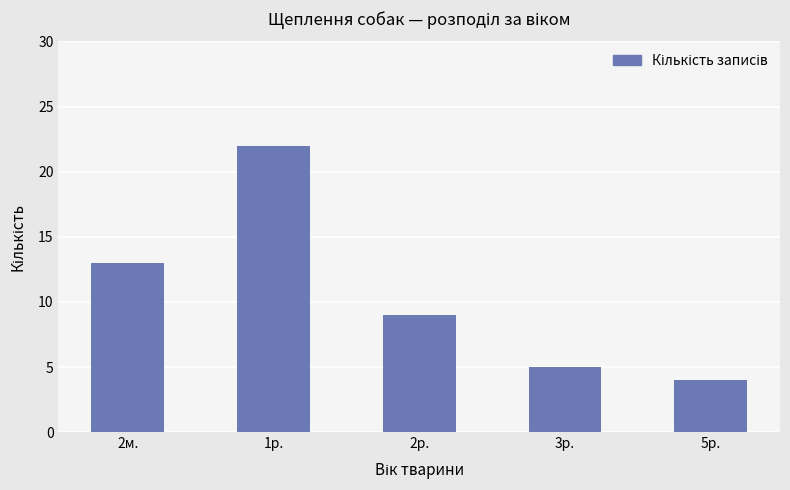

At which label does the data first exceed 9?

2м.